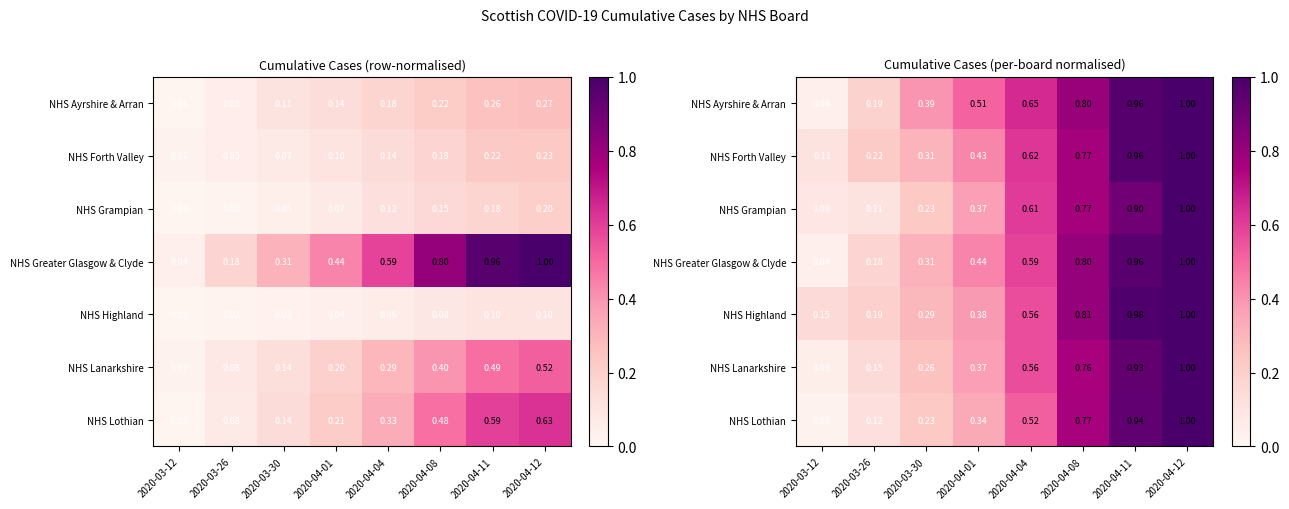

What is the maximum value for NHS Forth Valley?

1.0